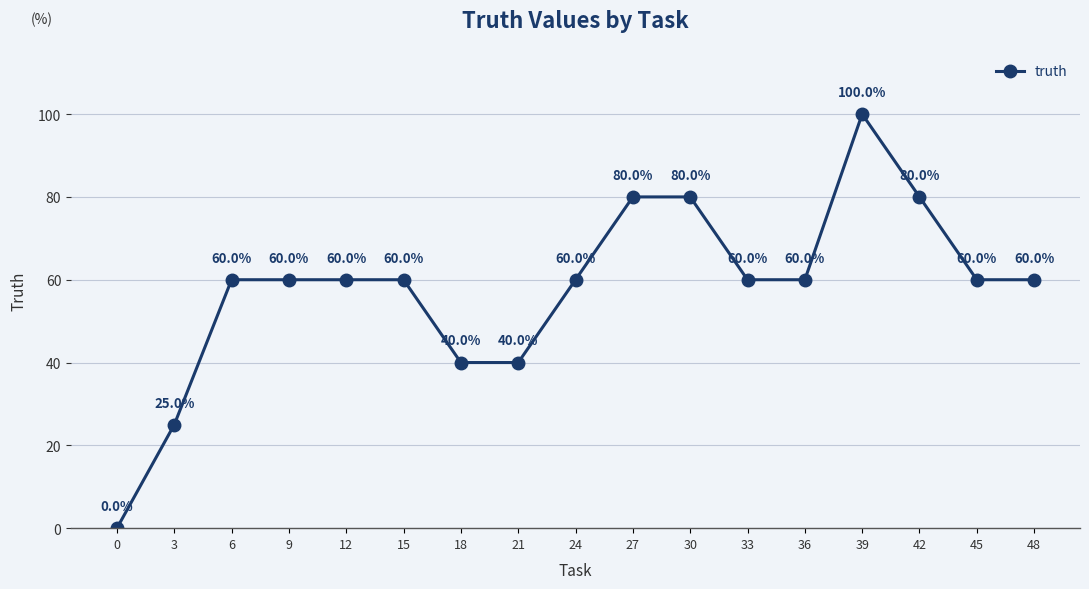

Is this an area chart (filled region under the line)?

No